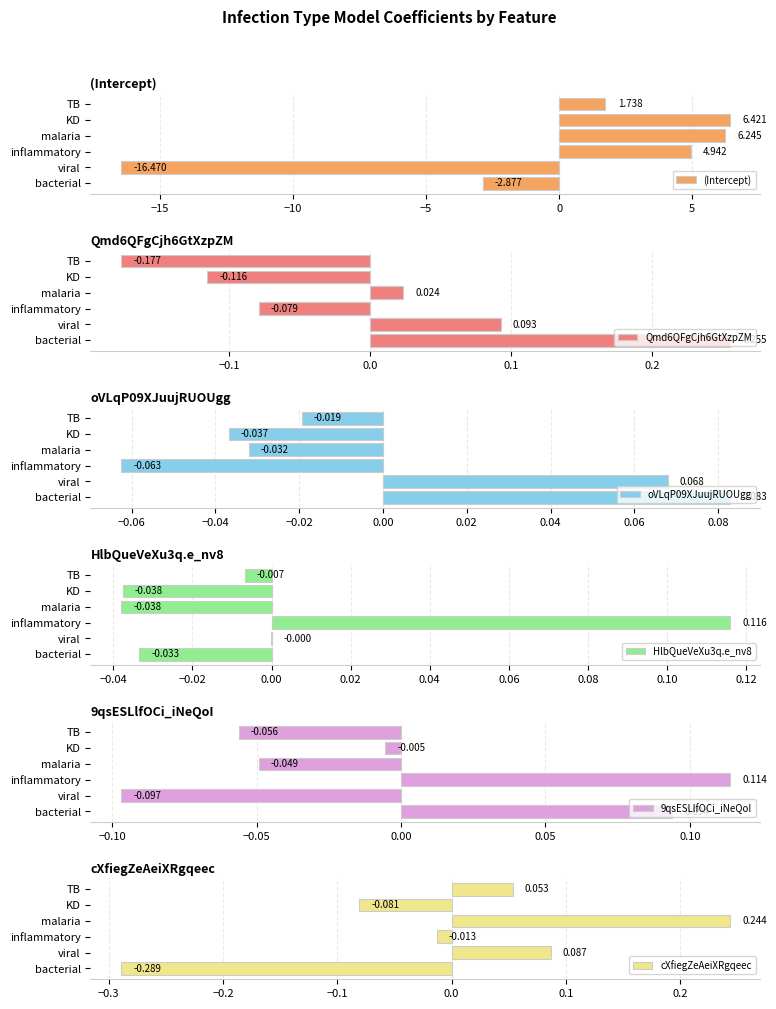

What is the value of the Qmd6QFgCjh6GtXzpZM bar at the 3rd from the left?

-0.1